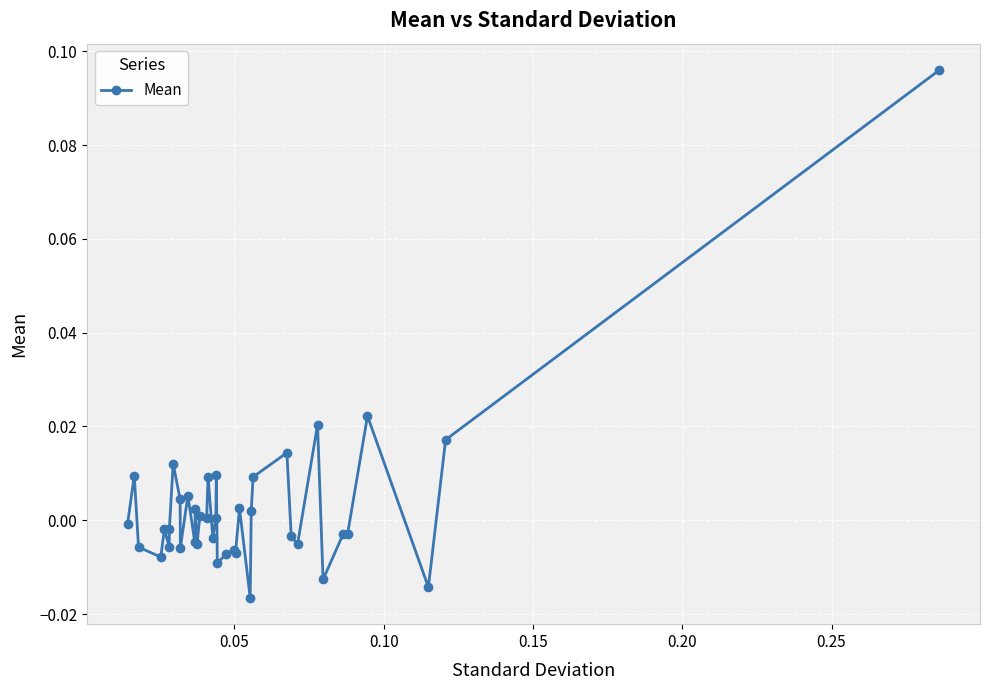

How many data points does each series have?

39